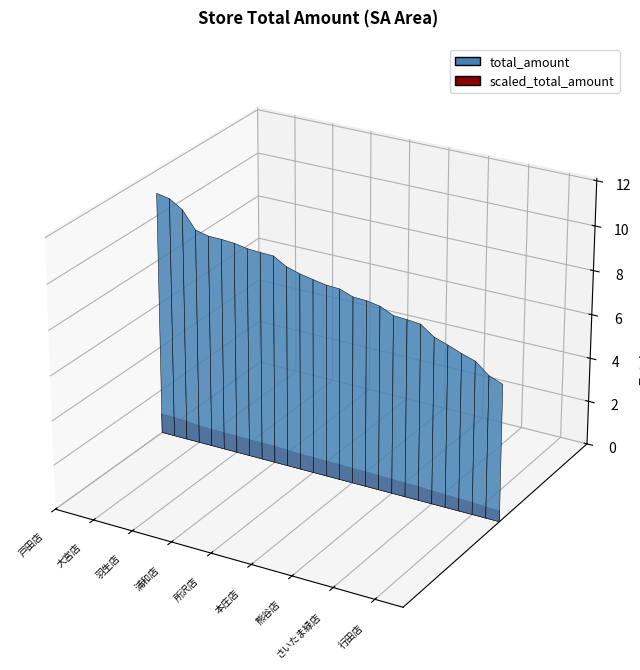

Reading left to right, transcribe all the data shown in this chart.

戸田店=11001277	さいたま南店=10890219	狭山店=10527533	大宮店=9756259	上尾店=9618253	久喜店=9606896	羽生店=9564943	和光店=9459470	東松山店=9423665	浦和店=9404296	さいたま西店=9060755	八潮店=8884425	所沢店=8767758	坂戸店=8660856	春日部店=8630092	本庄店=8416231	入間店=8390402	川越店=8288512	熊谷店=8016116	川口店=7977170	鴻巣店=7922443	さいたま緑店=7496594	新座店=7293757	草加店=7066670	行田店=6877327	志木店=6388910	越谷店=6158812